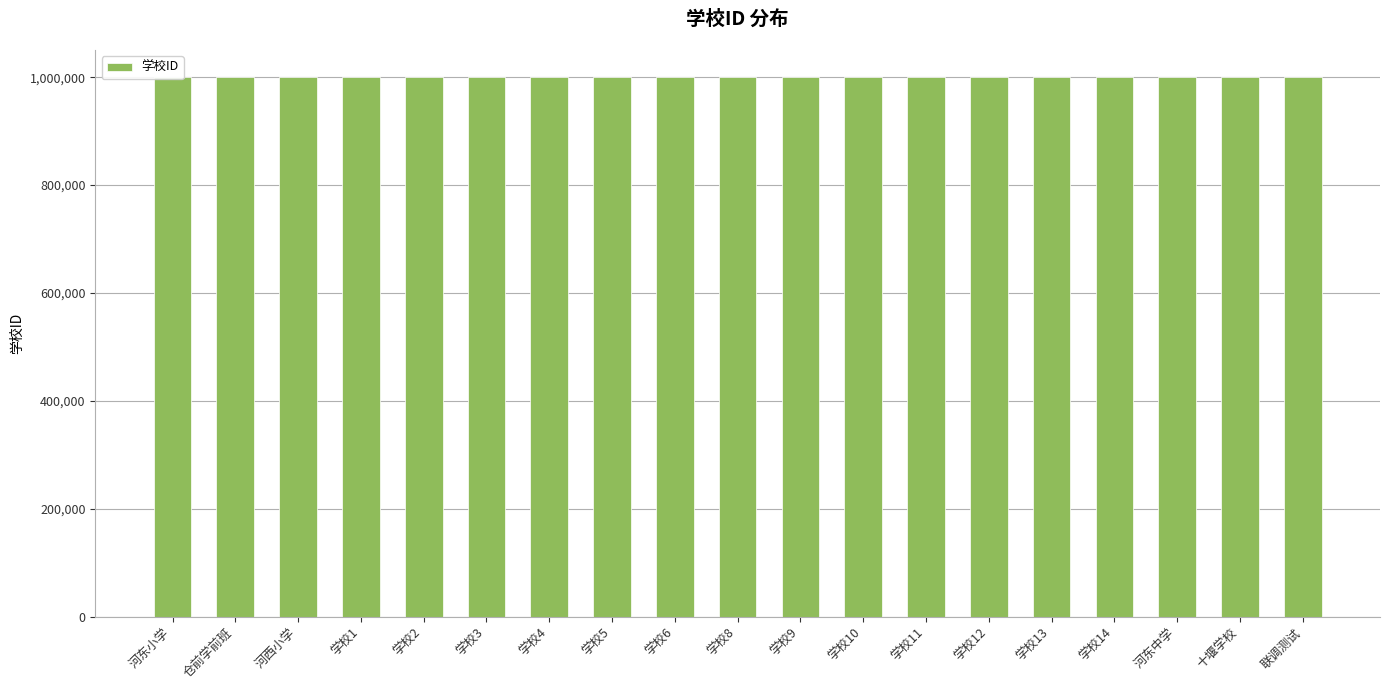

How many distinct data groups are displayed?

1